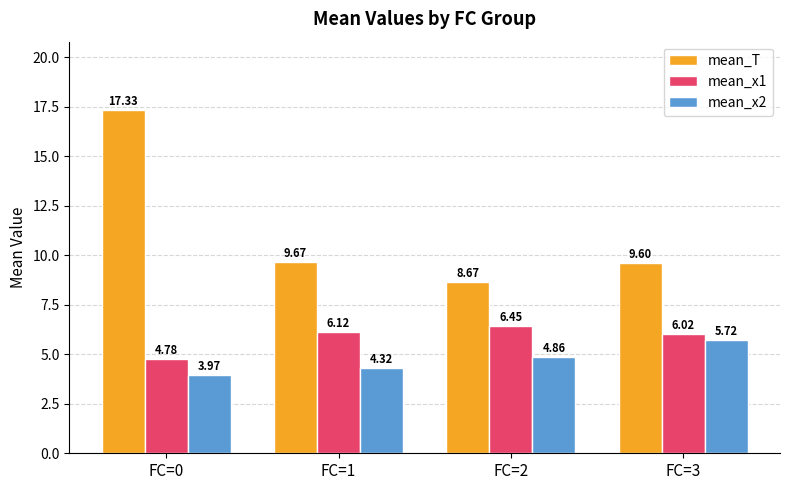

What is the greatest value displayed?

17.3